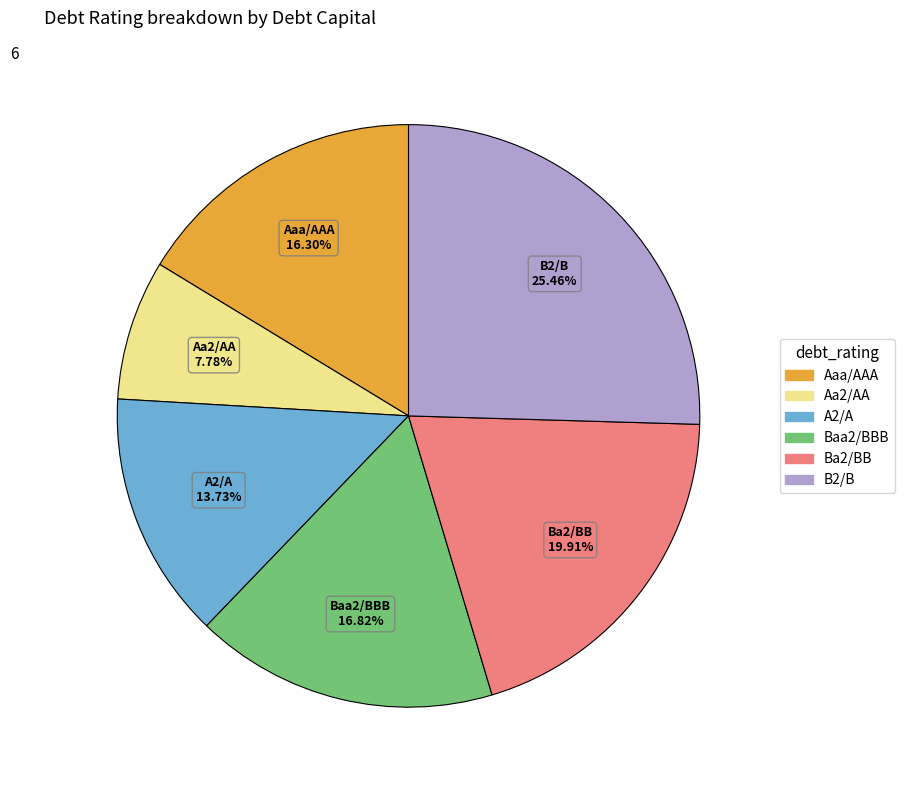

Rank the categories by value from lowest to highest.

Aa2/AA, A2/A, Aaa/AAA, Baa2/BBB, Ba2/BB, B2/B